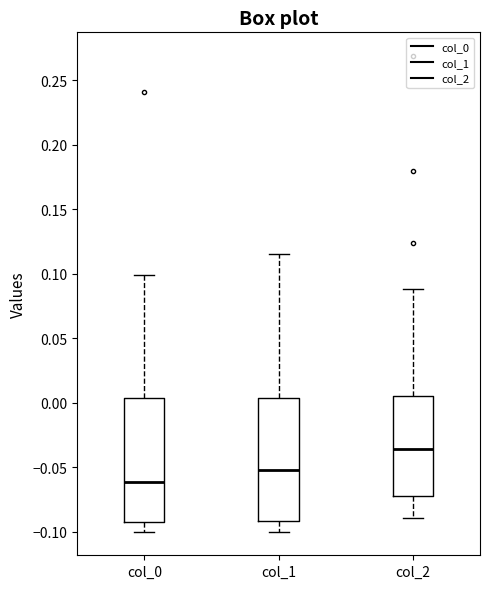

Where does the lower whisker of the box for col_1 end on the y-axis? The values are not printed on the chart, so give them approximately, as read against the axis.

-0.100